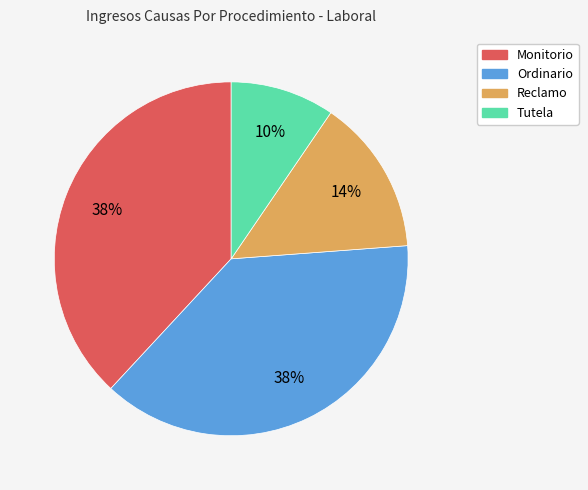

How many segments does this pie chart have?

4